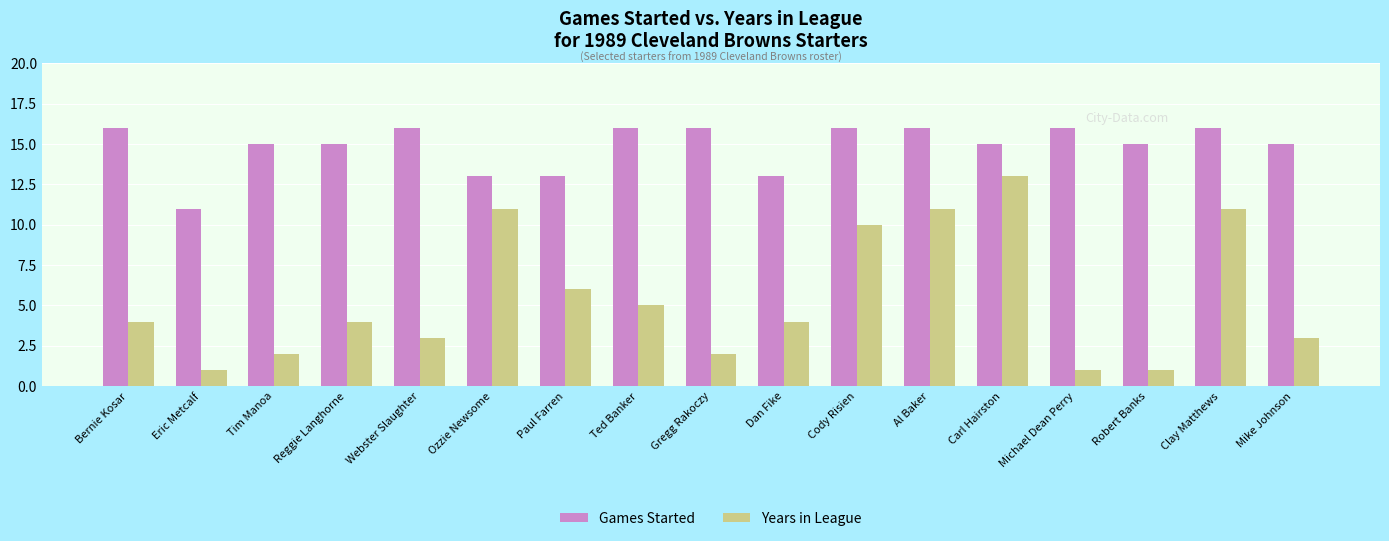

What is the lowest value of the Years in League series?

1